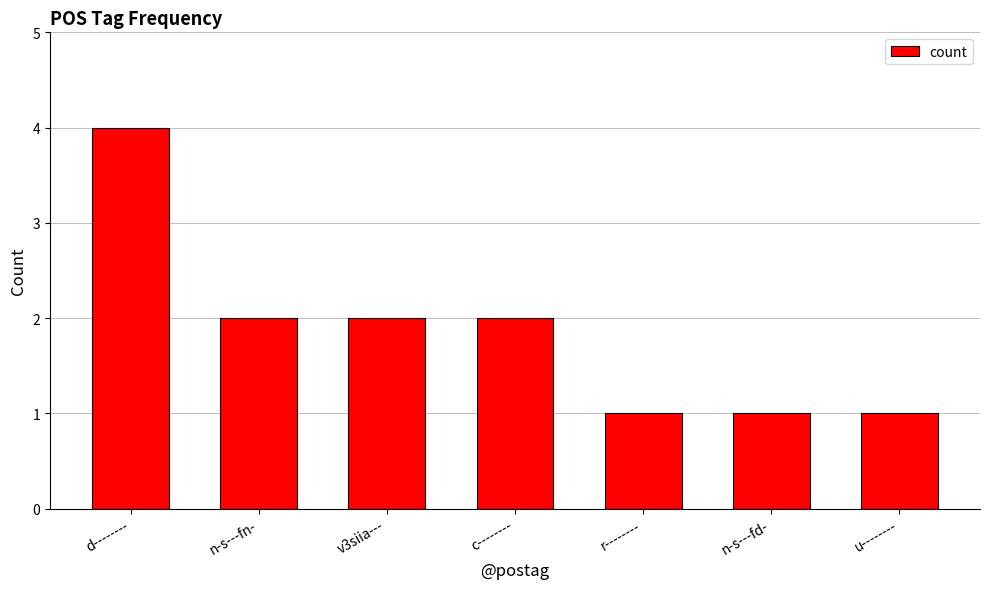

True or false: the data shows 4 at d--------.

True